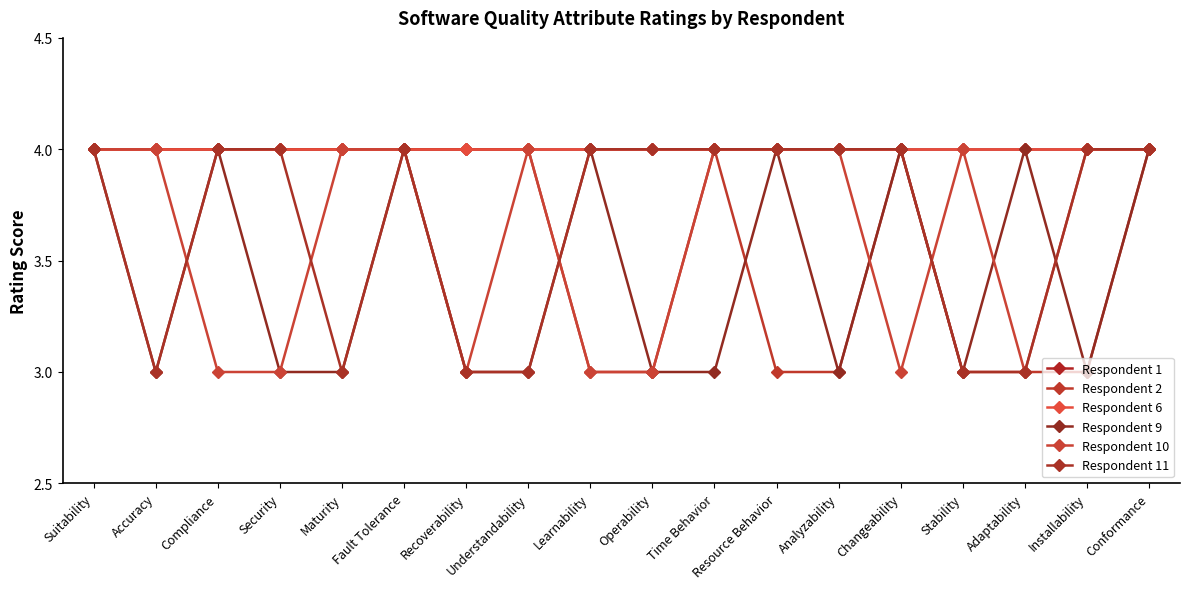

What is the label of the 2nd point from the left?

Accuracy